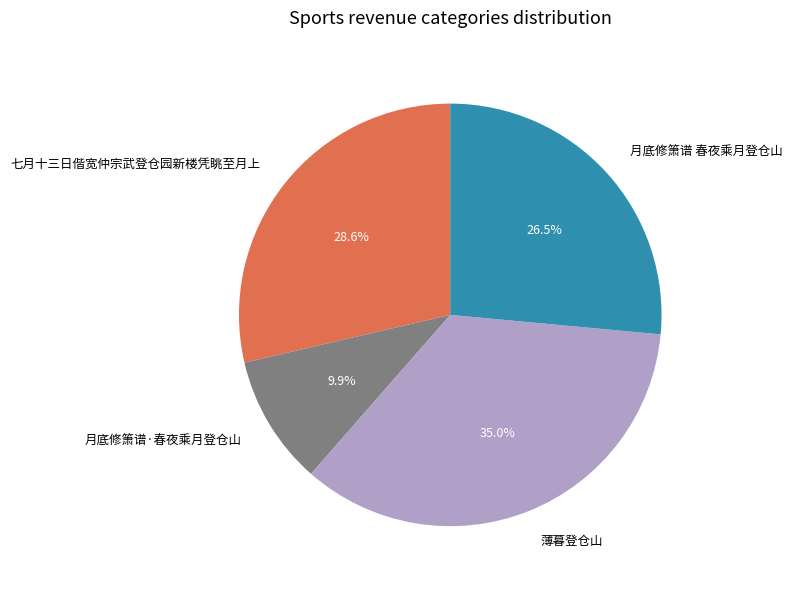

To the nearest percent, what portion does 七月十三日偕宽仲宗武登仓园新楼凭眺至月上 represent?

29%